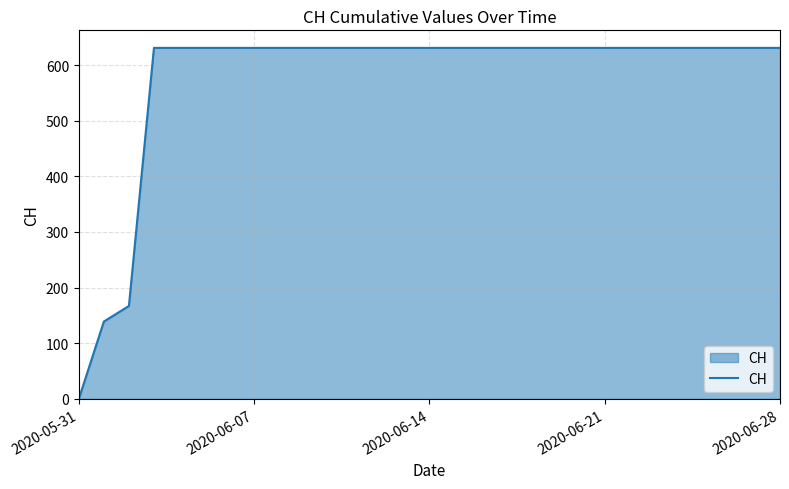

What is the difference between the maximum and minimum values?

631